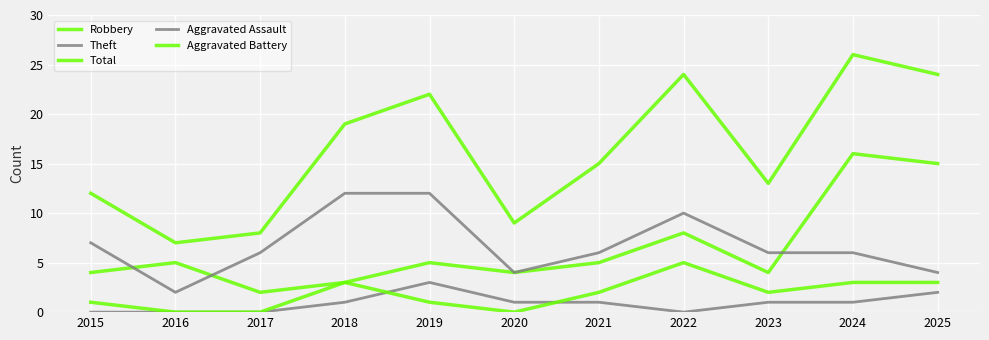

What is the difference between the highest and lowest values at 2018?

18